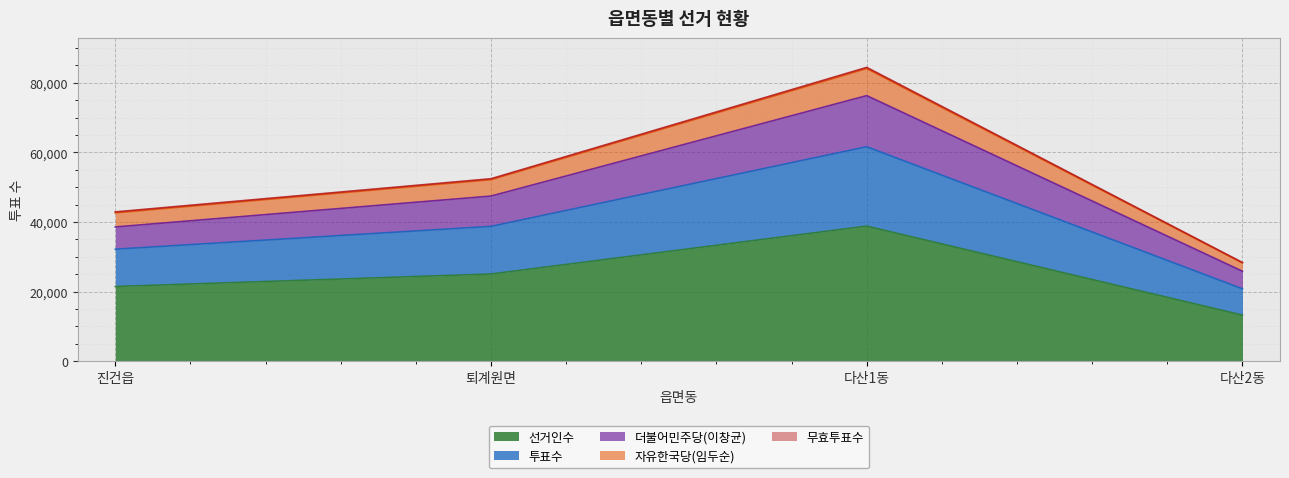

How many interior local peaks does the 선거인수 series have?

1